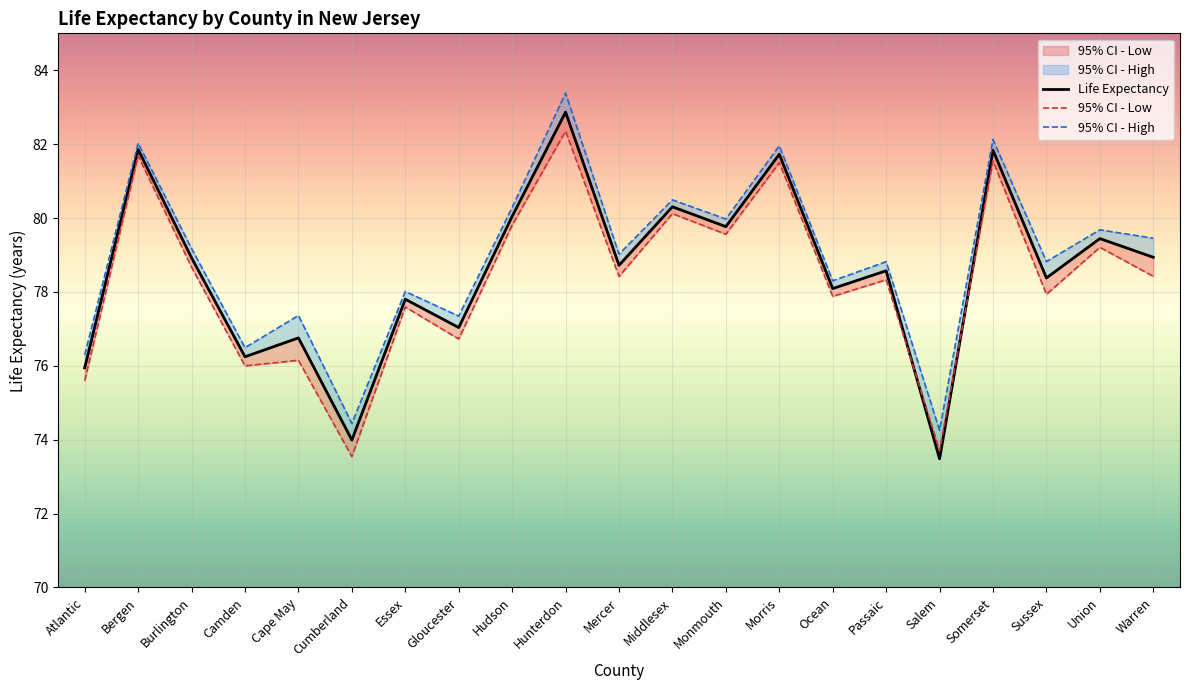

True or false: 95% CI - Low has a value of 113.3 at Ocean.

False